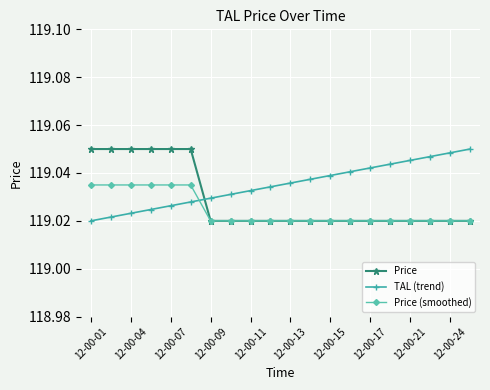

List the series in order of their overall mean, highest first.

TAL (trend), Price, Price (smoothed)